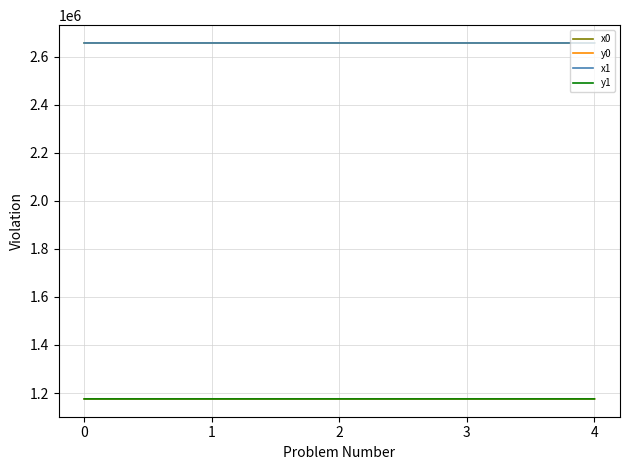

Count the number of categories in the chart.

5